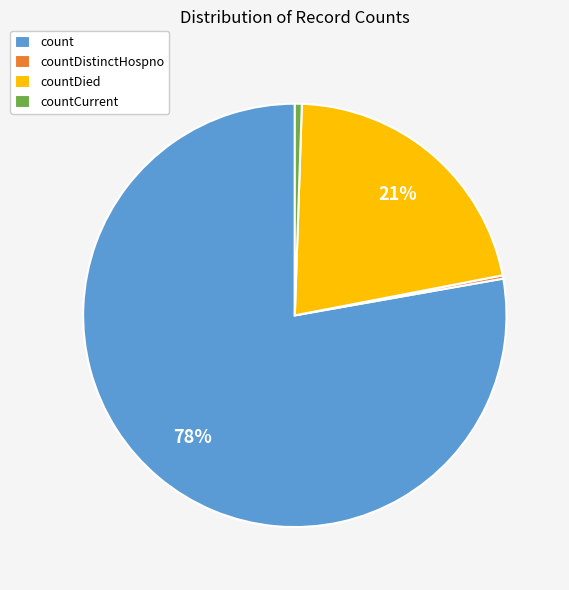

Is it true that countCurrent is 11% of the pie?

False